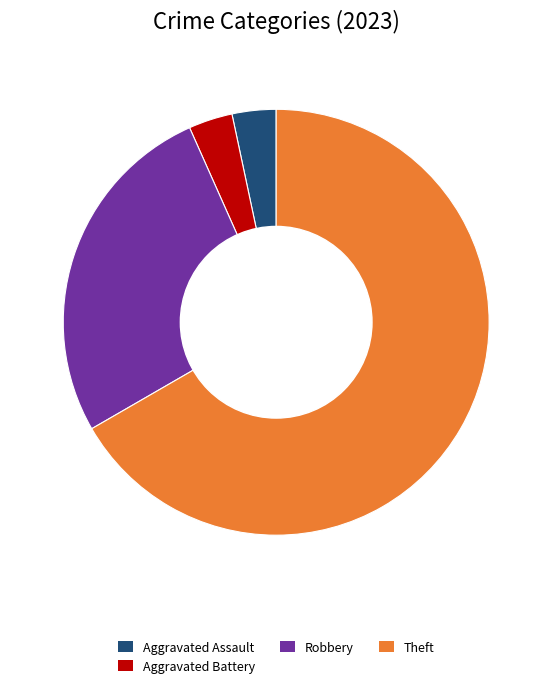

Which category has the biggest portion of the pie?

Theft